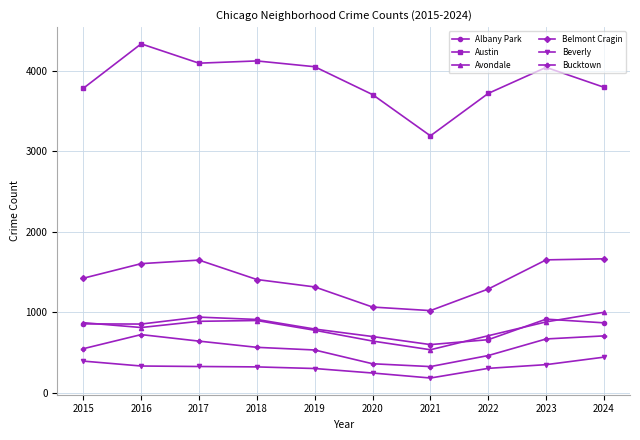

What is the spread (max minus min) of values at 2024?

3351